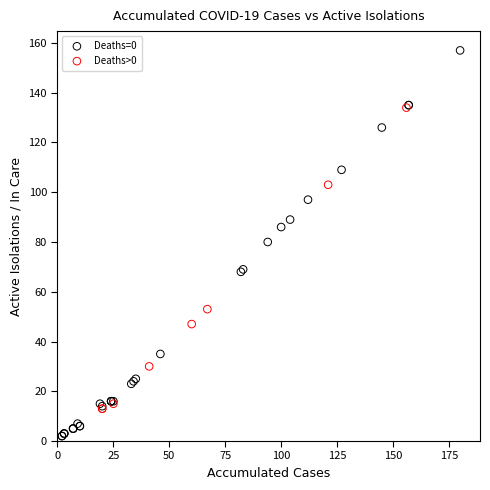

Which series contains the highest Y value?

Deaths=0